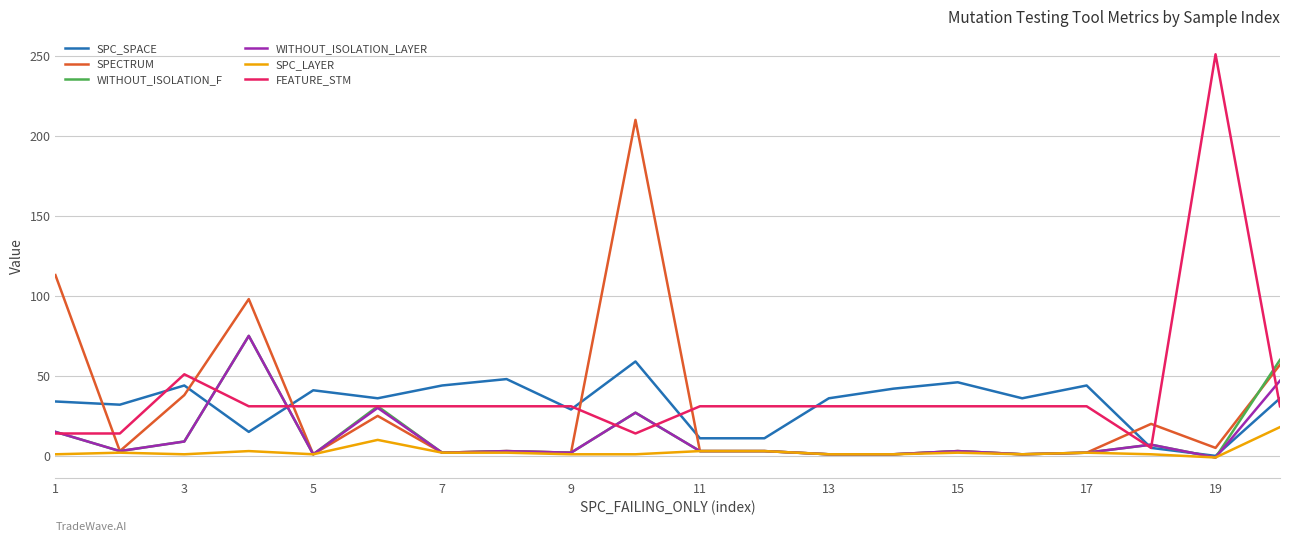

Which series has the largest range (max minus min)?

FEATURE_STM